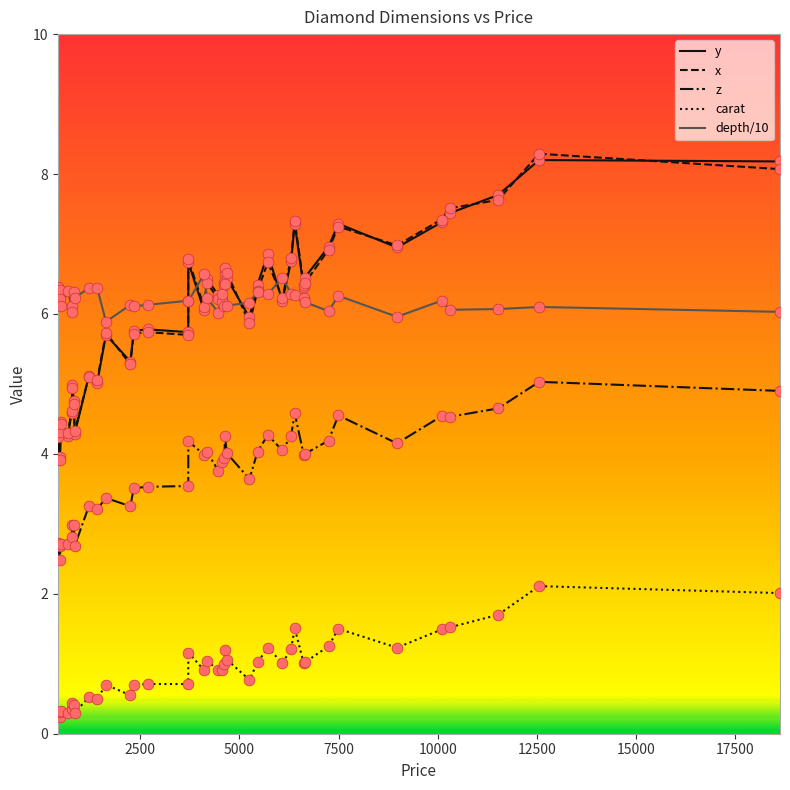

True or false: z and x cross at least once.

False